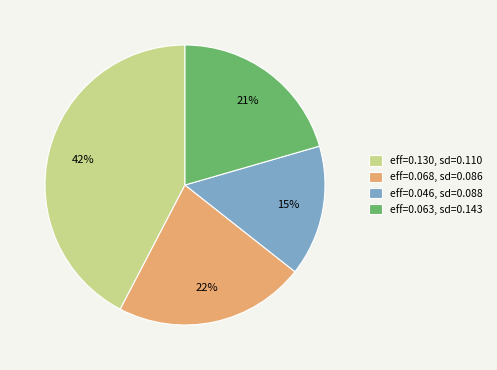

Does any single category account for the majority?

No